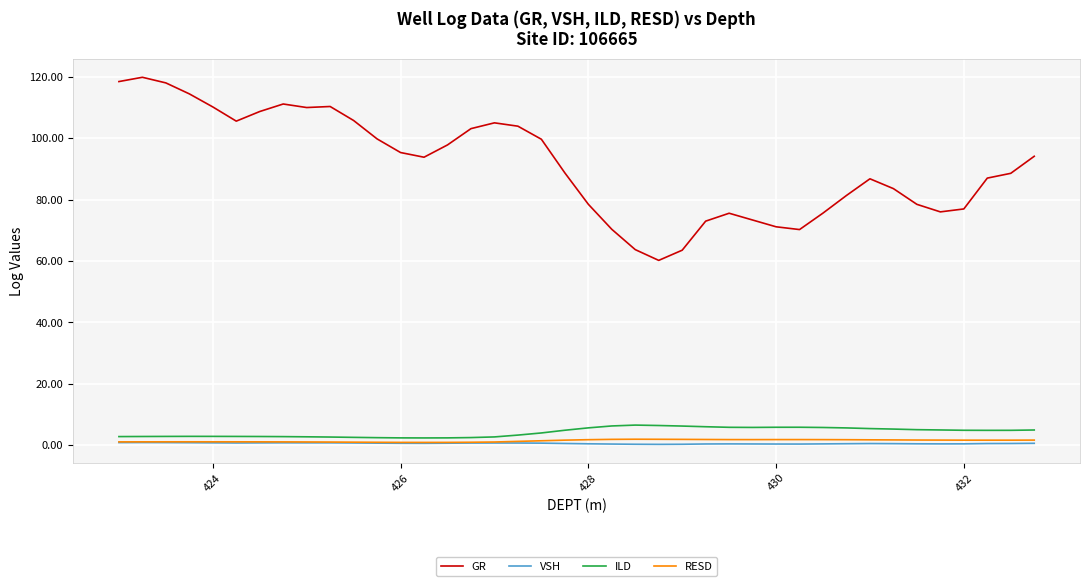

What are all the series names shown in the legend?

GR, VSH, ILD, RESD